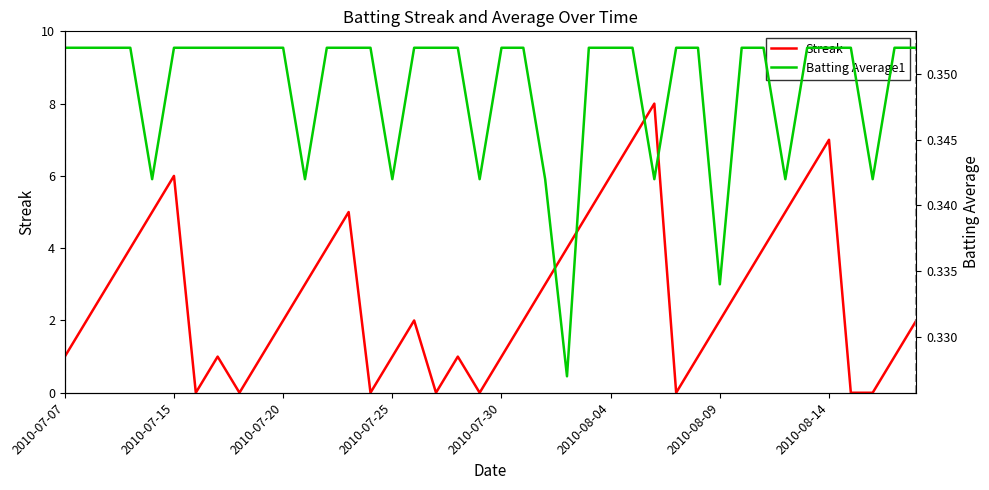

Is this an area chart (filled region under the line)?

No